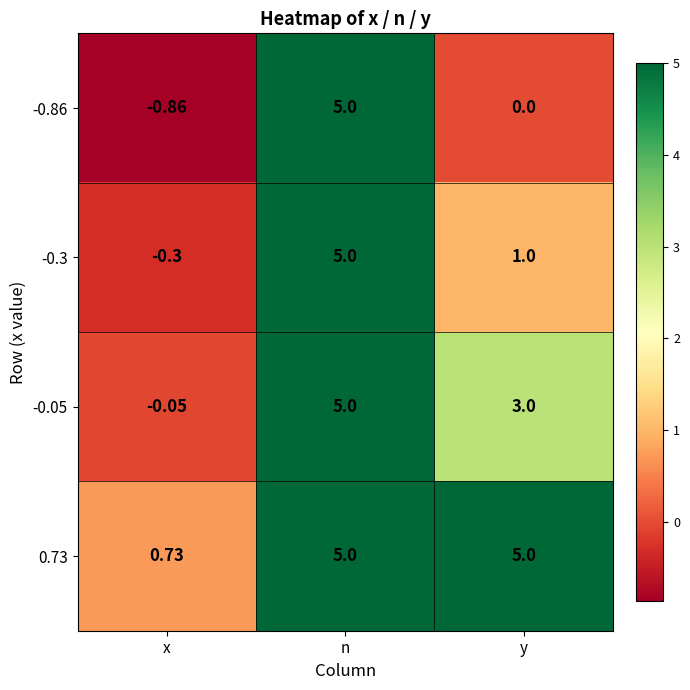

Where is -0.3 nearest to the value 2?

y